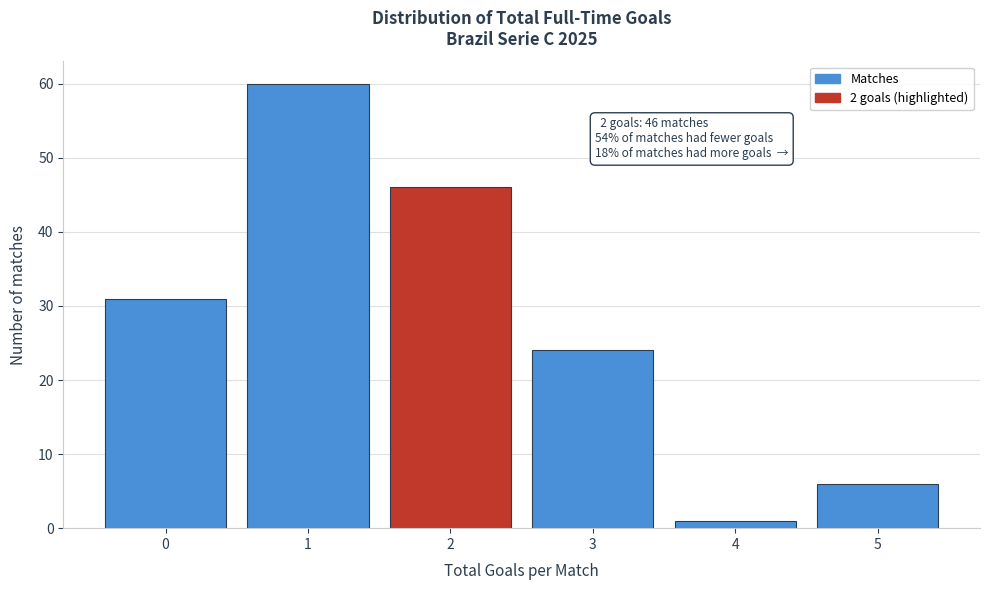

Over which range of the x-axis is the bar tallest?

0.5 to 1.5